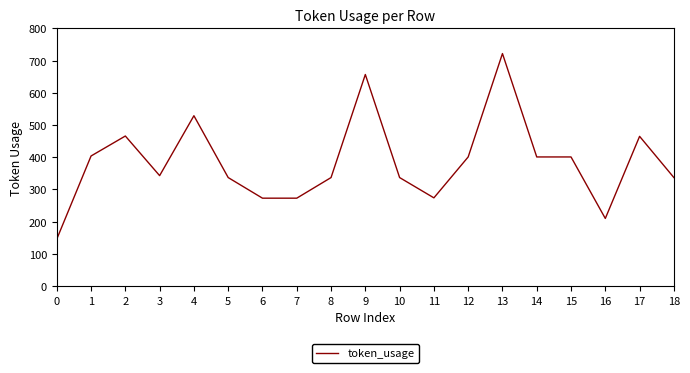

What is the maximum value shown in the chart?

722